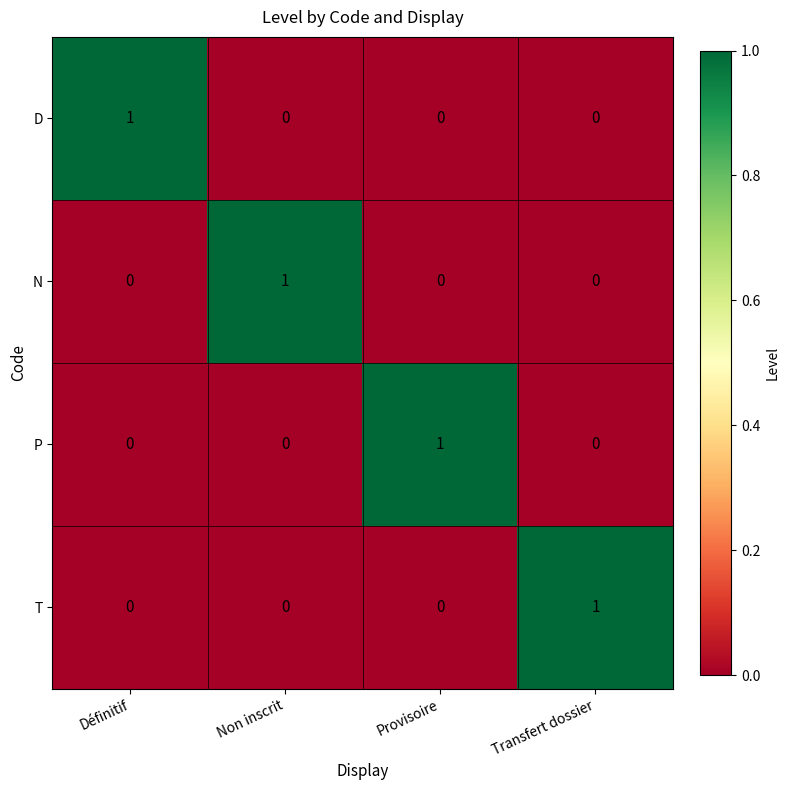

Count the number of categories in the chart.

4